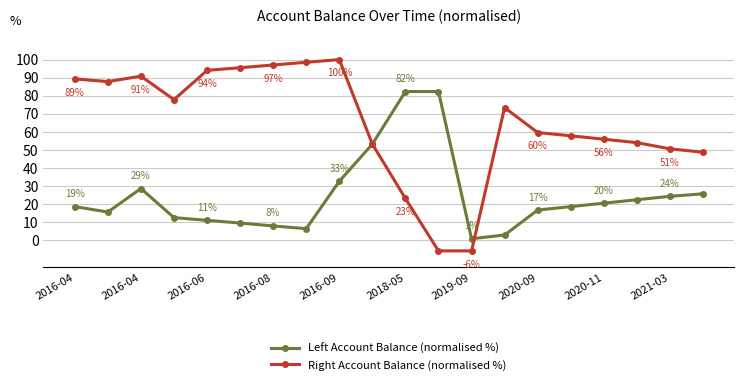

Rank the series by their maximum value, from lowest to highest.

Left Account Balance (normalised %), Right Account Balance (normalised %)